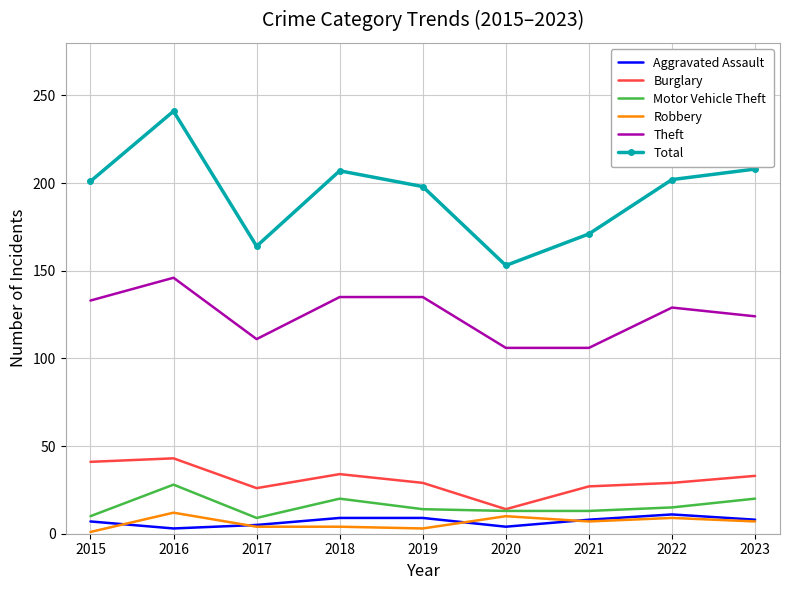

At which category is the sum across all series the highest?

2016